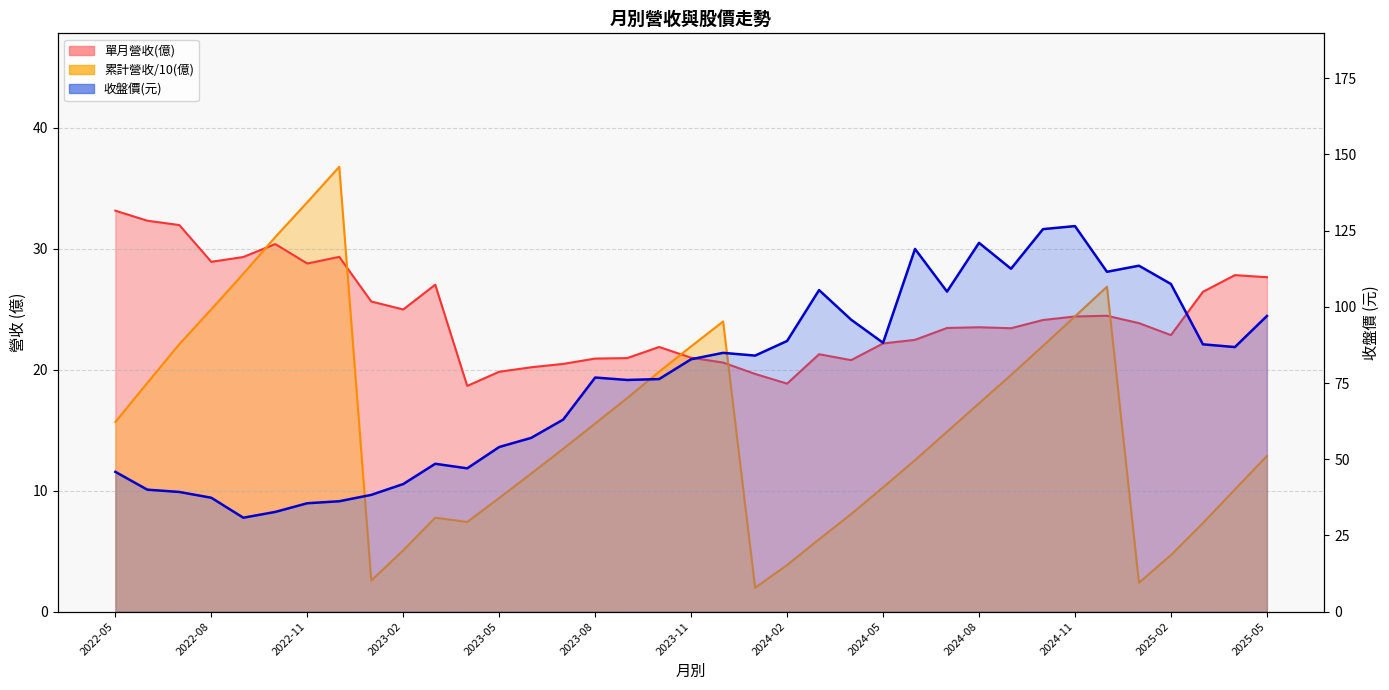

What is the total value across all series at 2024-04?

124.6